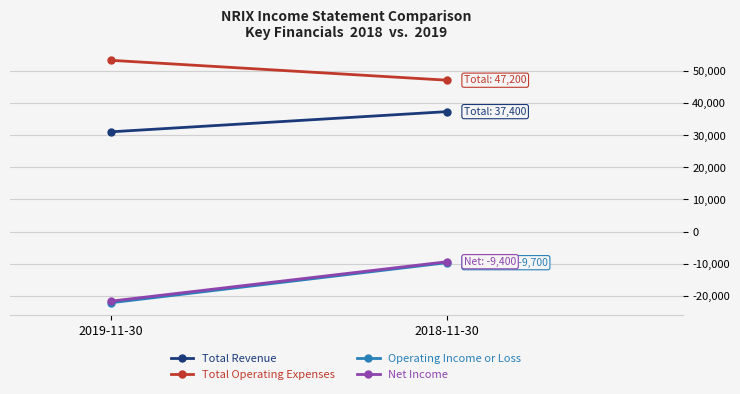

What value does the Total Operating Expenses series have at 2019-11-30?

53400